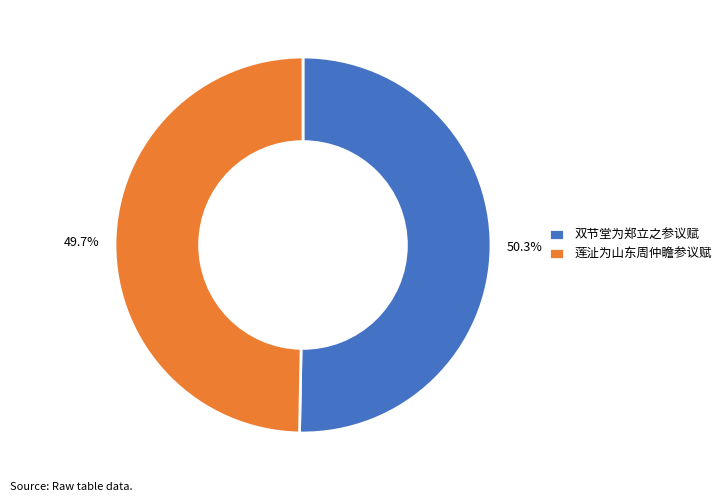

Is there a majority slice in this chart?

Yes